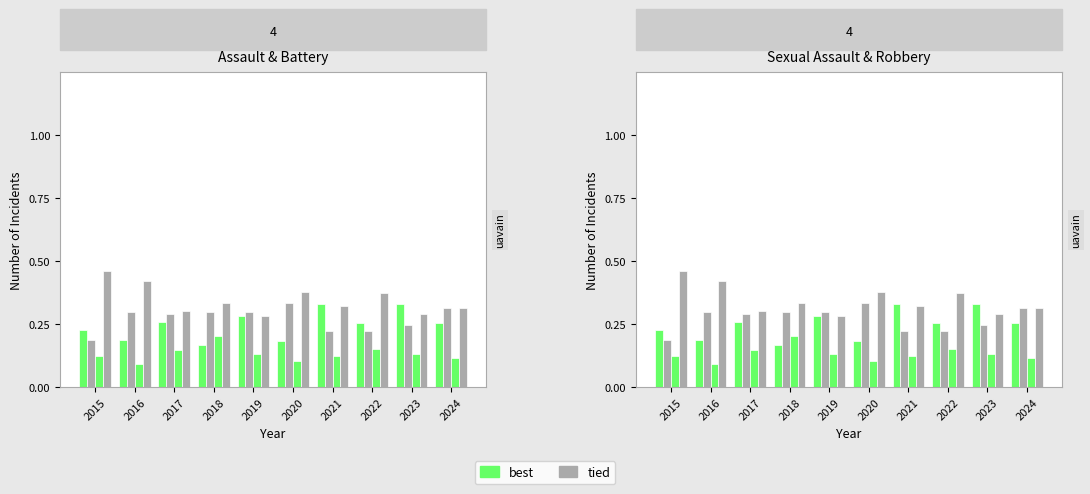

At which category is the sum across all series the highest?

2015